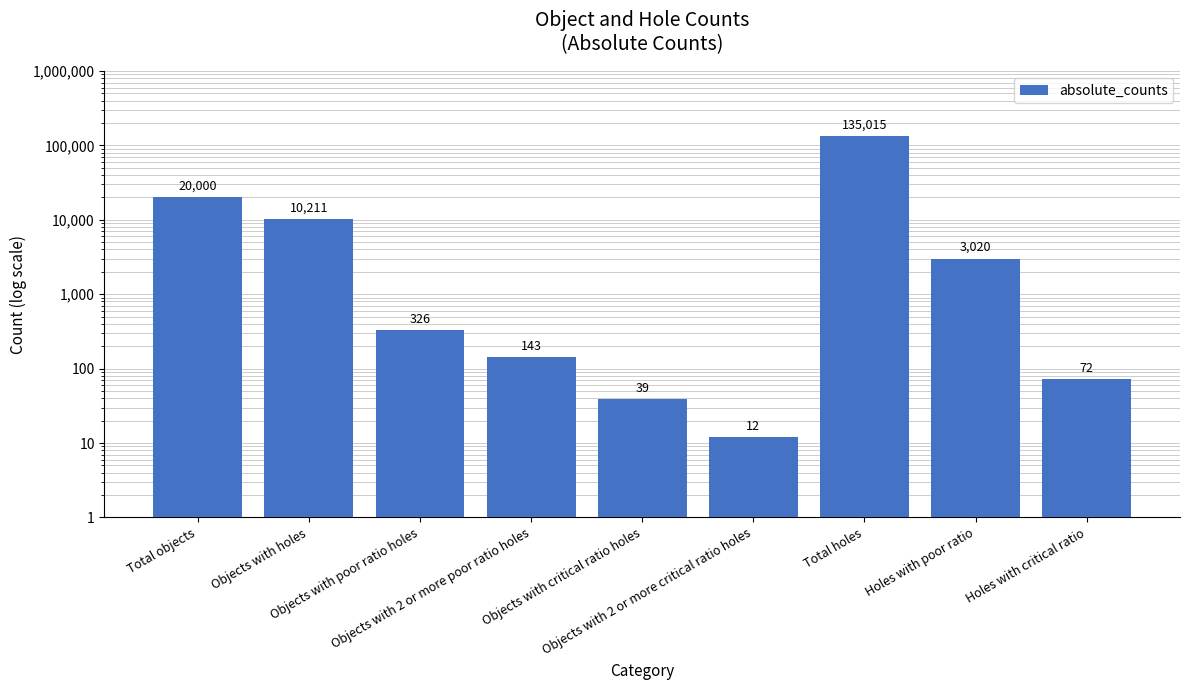

Is it true that the value at Holes with critical ratio is 72?

True